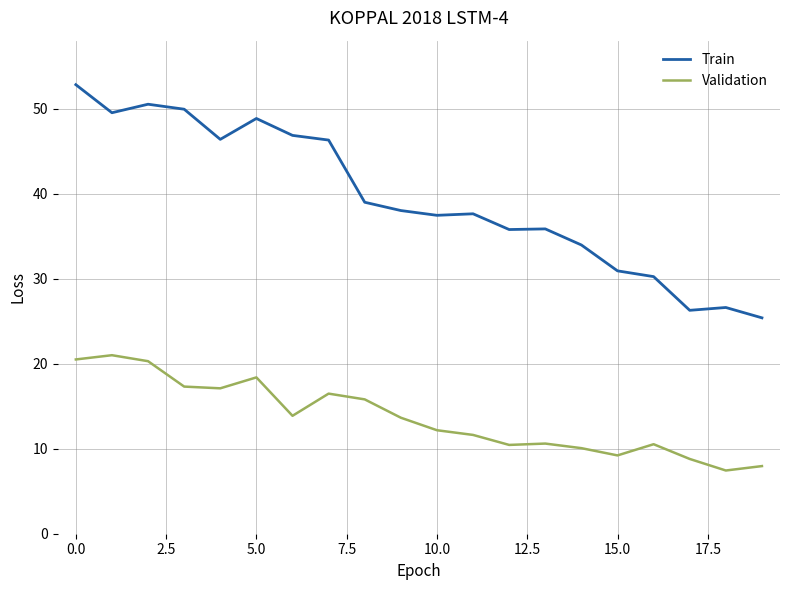

What is the smallest value displayed?

7.4